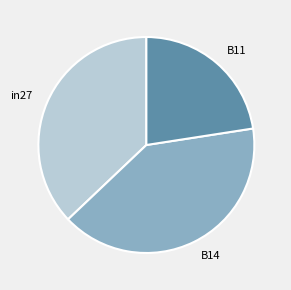

Count the number of slices in the pie.

3